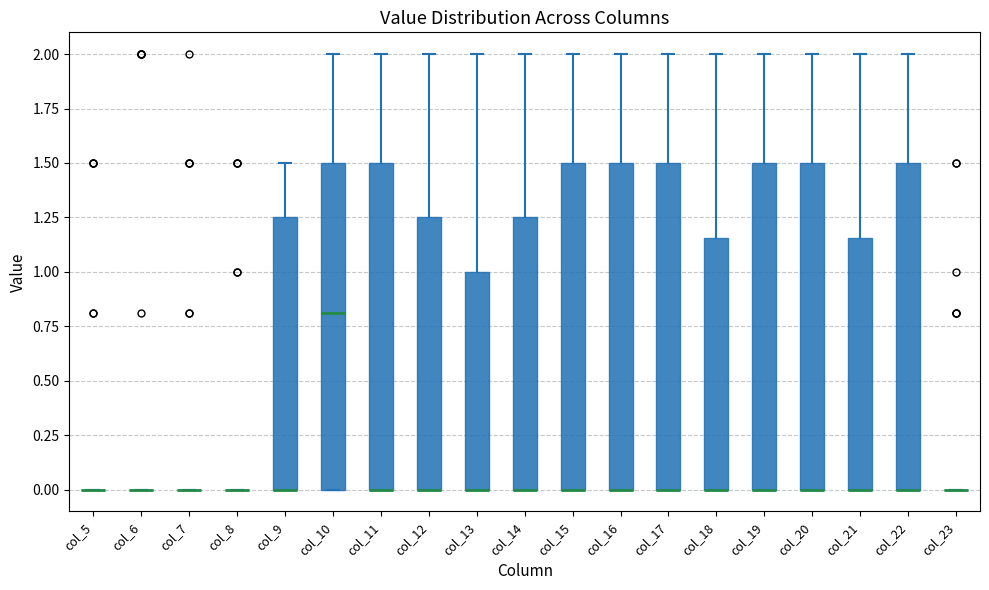

Reading left to right, read every box against the y-axis: the position of its median line, the range the box covers, and the ends of its whiskers. The values are not printed on the chart, so give them approximately, as read against the axis.

col_5: box collapsed to a line at 0.00, whiskers 0.00 to 0.00
col_6: box collapsed to a line at 0.00, whiskers 0.00 to 0.00
col_7: box collapsed to a line at 0.00, whiskers 0.00 to 0.00
col_8: box collapsed to a line at 0.00, whiskers 0.00 to 0.00
col_9: median 0.00 (drawn on the box's lower edge), box 0.00 to 1.25, whiskers 0.00 to 1.50
col_10: median 0.80, box 0.00 to 1.50, whiskers 0.00 to 2.00
col_11: median 0.00 (drawn on the box's lower edge), box 0.00 to 1.50, whiskers 0.00 to 2.00
col_12: median 0.00 (drawn on the box's lower edge), box 0.00 to 1.25, whiskers 0.00 to 2.00
col_13: median 0.00 (drawn on the box's lower edge), box 0.00 to 1.00, whiskers 0.00 to 2.00
col_14: median 0.00 (drawn on the box's lower edge), box 0.00 to 1.25, whiskers 0.00 to 2.00
col_15: median 0.00 (drawn on the box's lower edge), box 0.00 to 1.50, whiskers 0.00 to 2.00
col_16: median 0.00 (drawn on the box's lower edge), box 0.00 to 1.50, whiskers 0.00 to 2.00
col_17: median 0.00 (drawn on the box's lower edge), box 0.00 to 1.50, whiskers 0.00 to 2.00
col_18: median 0.00 (drawn on the box's lower edge), box 0.00 to 1.15, whiskers 0.00 to 2.00
col_19: median 0.00 (drawn on the box's lower edge), box 0.00 to 1.50, whiskers 0.00 to 2.00
col_20: median 0.00 (drawn on the box's lower edge), box 0.00 to 1.50, whiskers 0.00 to 2.00
col_21: median 0.00 (drawn on the box's lower edge), box 0.00 to 1.15, whiskers 0.00 to 2.00
col_22: median 0.00 (drawn on the box's lower edge), box 0.00 to 1.50, whiskers 0.00 to 2.00
col_23: box collapsed to a line at 0.00, whiskers 0.00 to 0.00